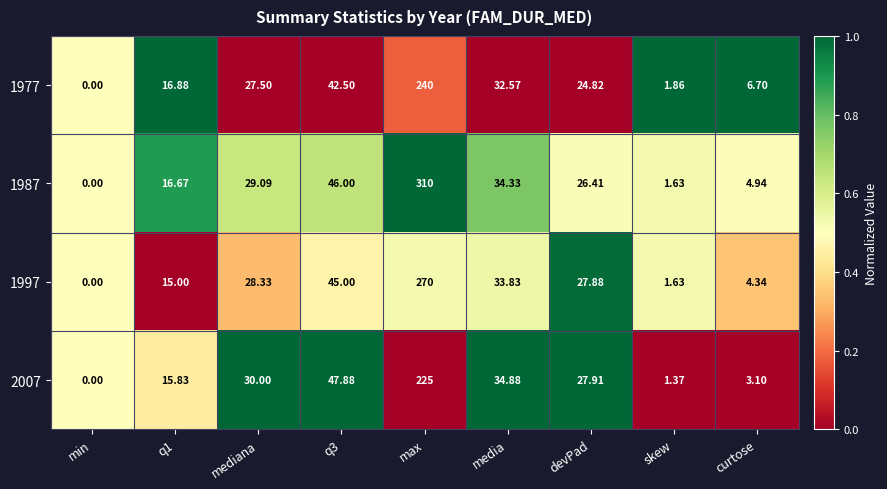

Which series has the largest total across all categories?

1987